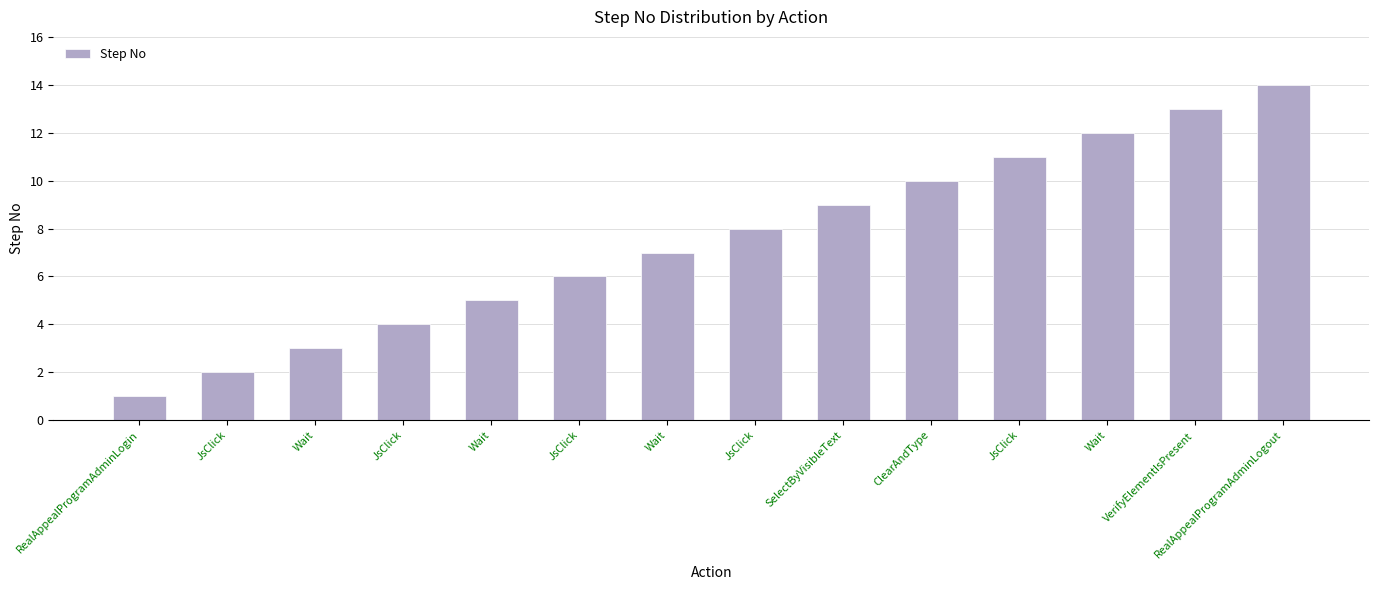

What is the difference between the maximum and minimum values?

13